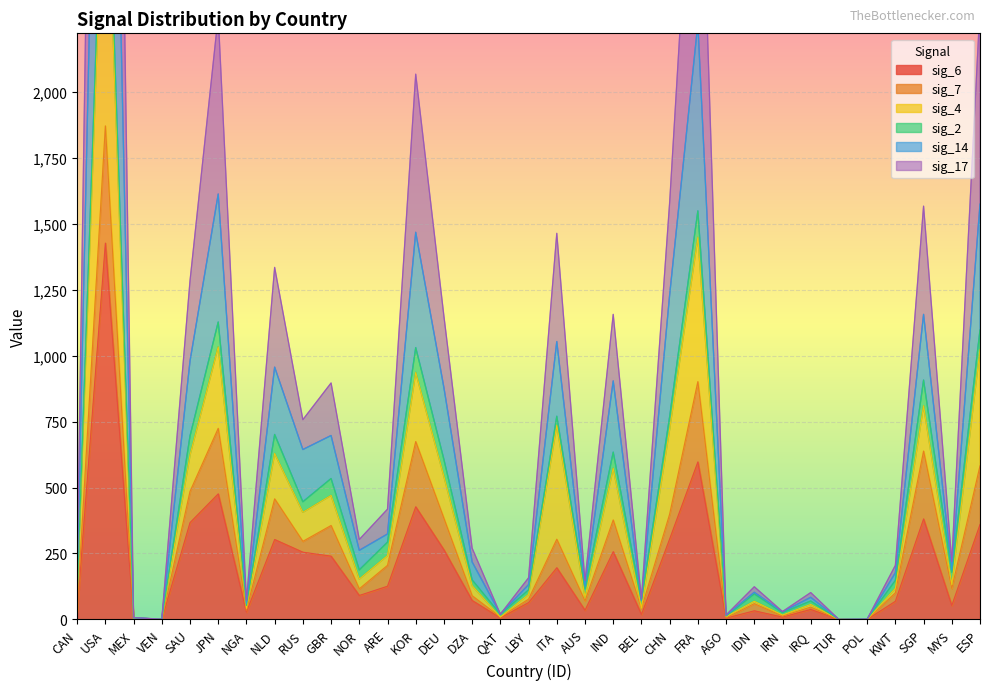

How many data points in sig_6 are less than 72?

16